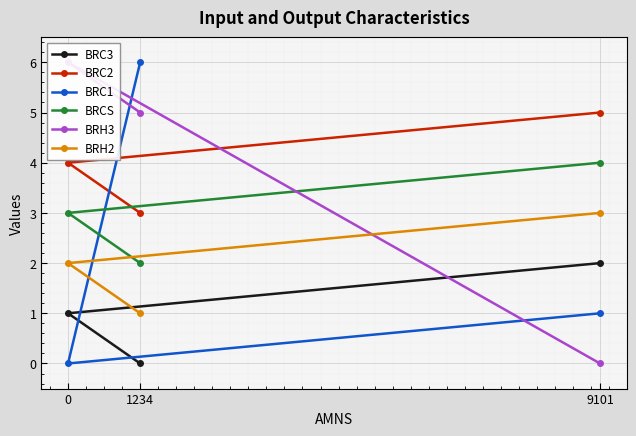

How many data points in BRH3 are above 5?

1